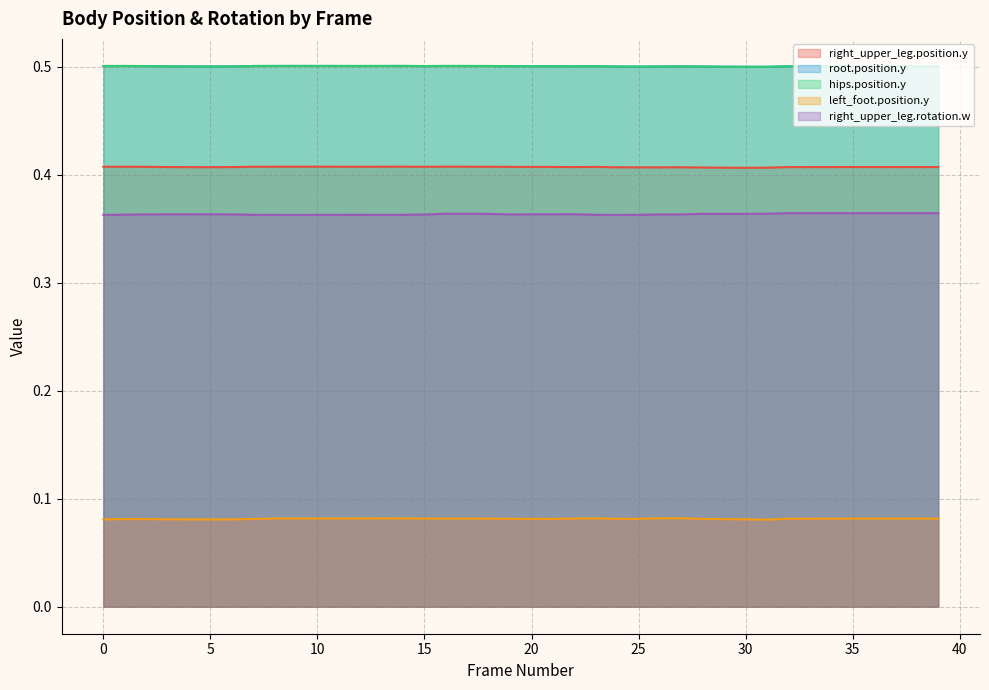

Where is the first local minimum for left_foot.position.y?

5